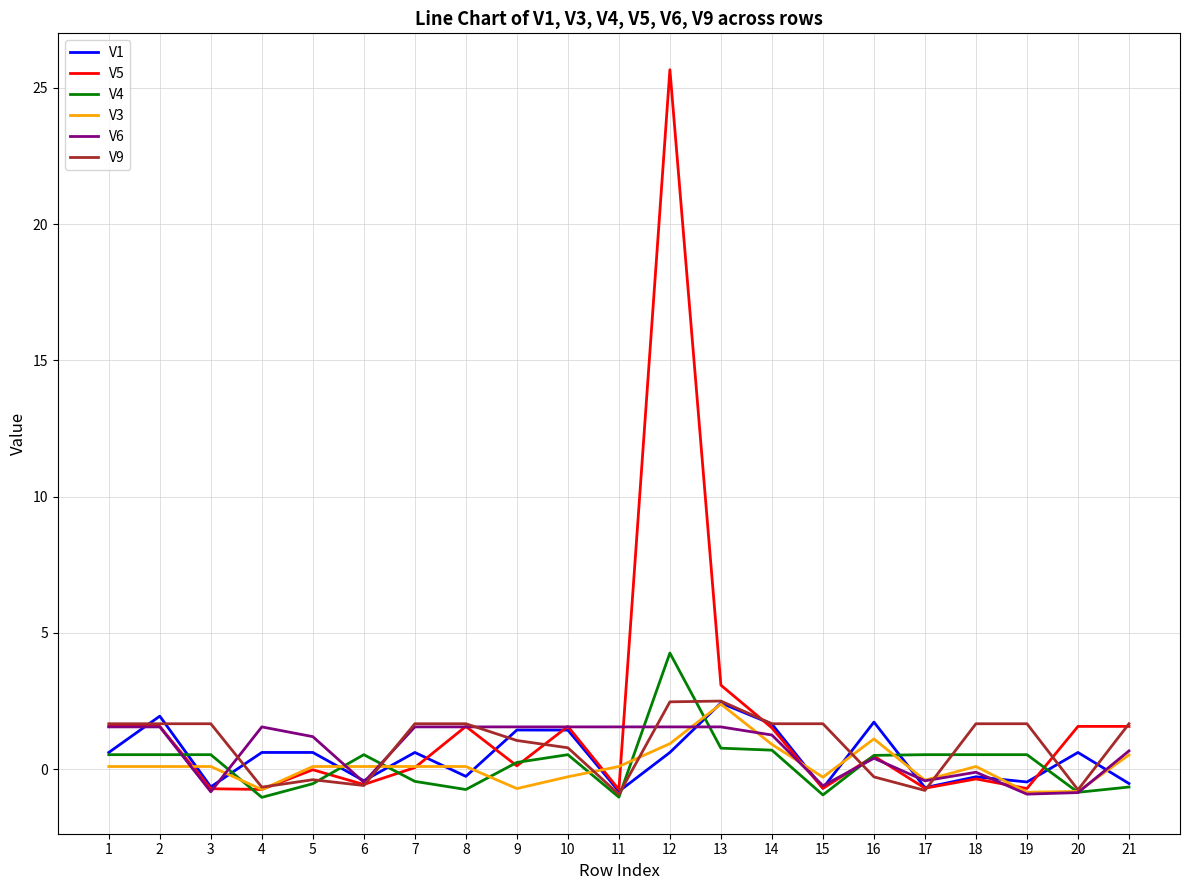

How many values in the V4 series are below 0?

8